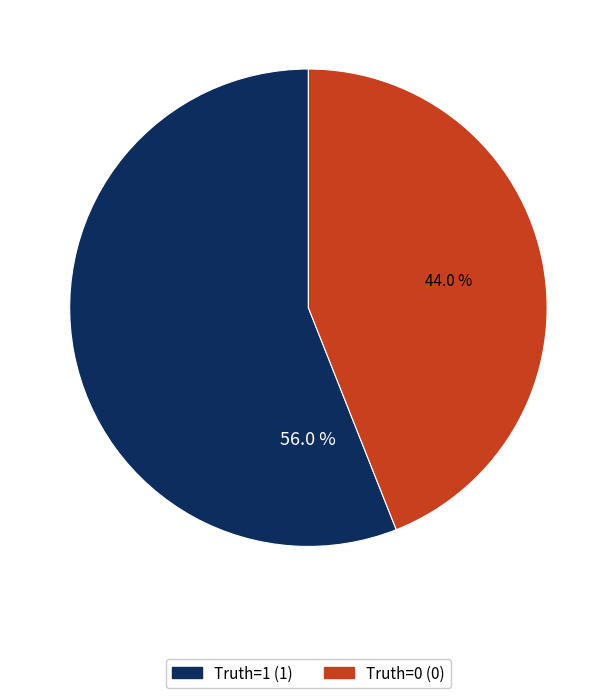

Count the number of slices in the pie.

2